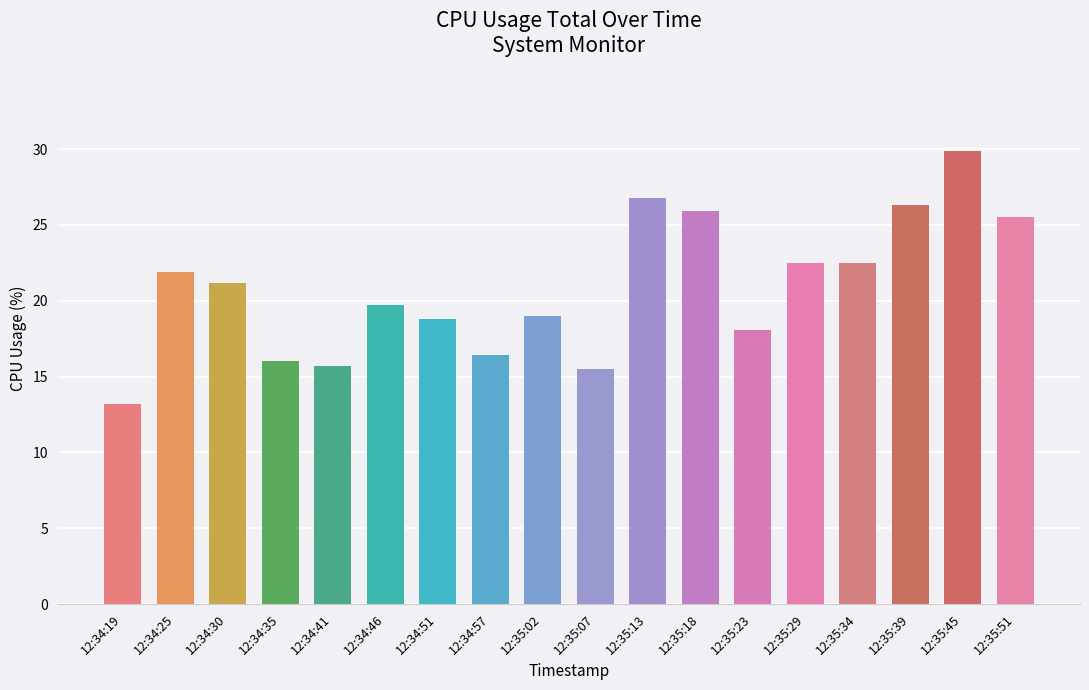

Read the value at 12:35:45.

29.9